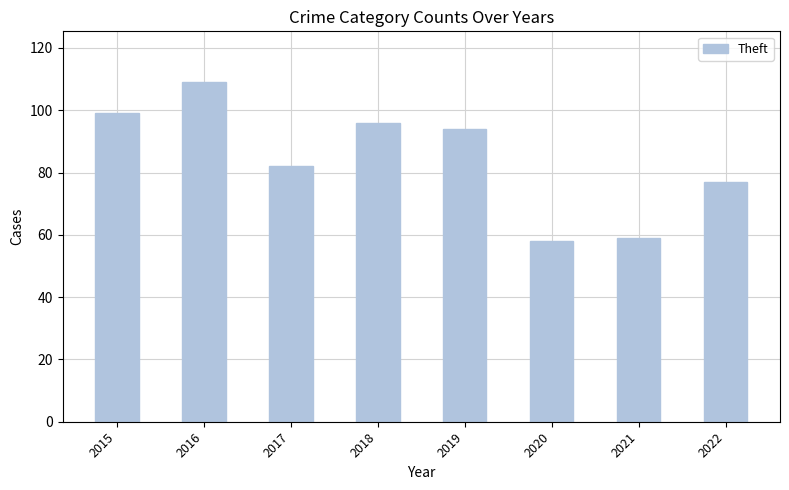

What is the value of the 2nd bar from the left?

109